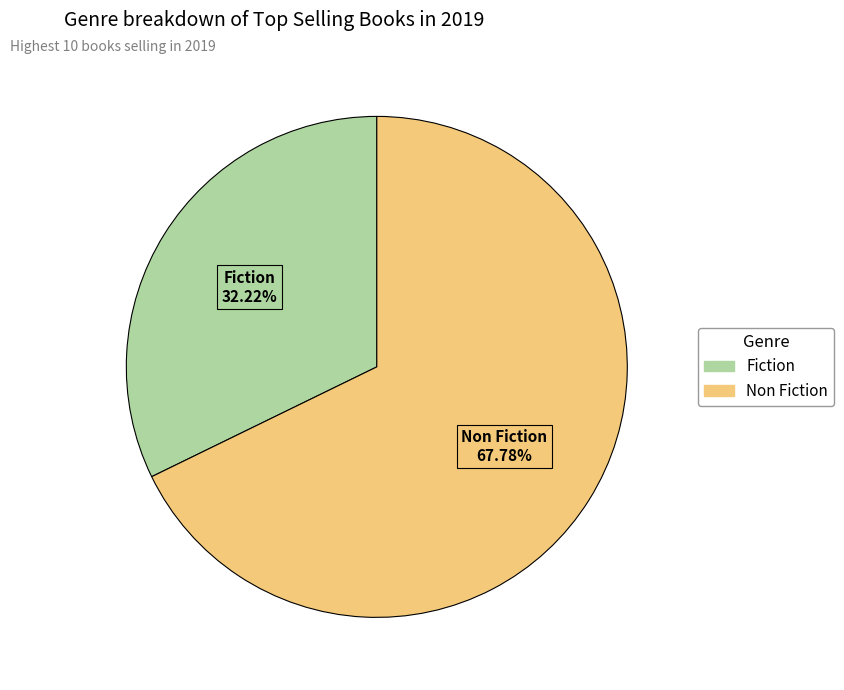

Combined, do Fiction and Non Fiction account for over 50%?

Yes